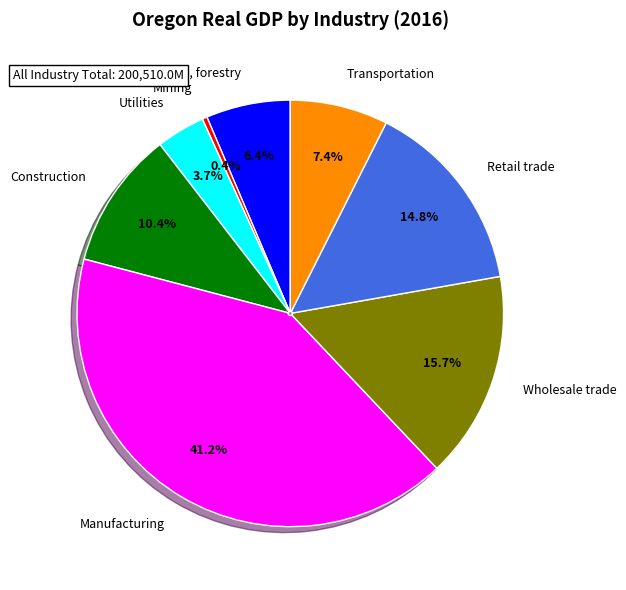

Is Retail trade the majority of the pie?

No